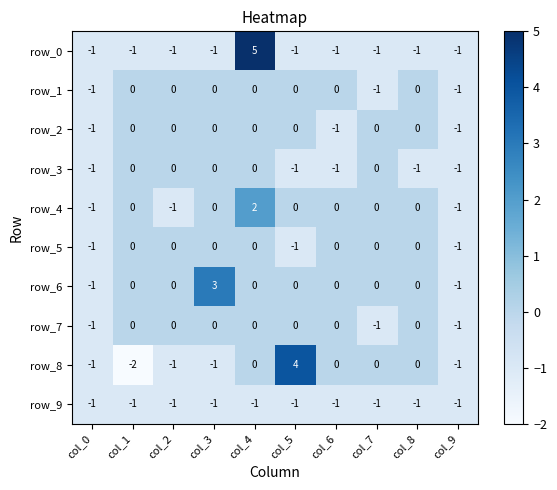

What is the minimum value shown in the chart?

-2